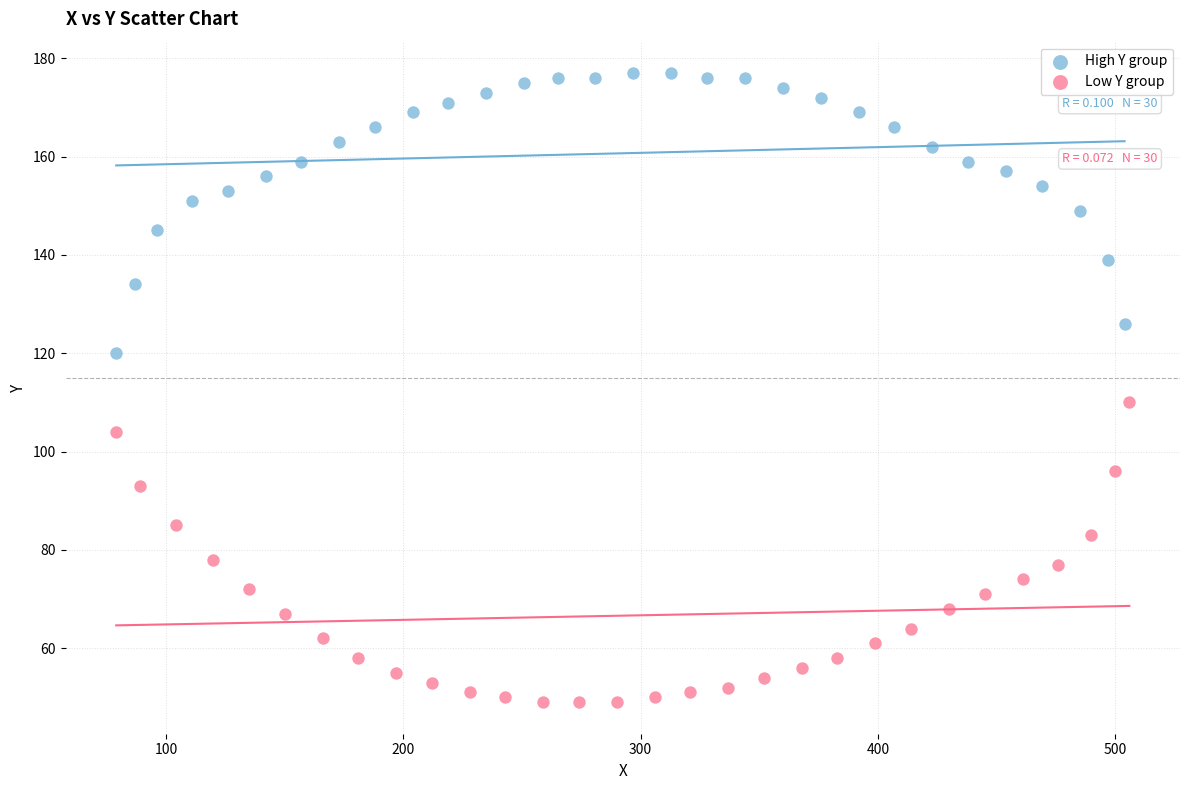

Which series contains the highest Y value?

High Y group